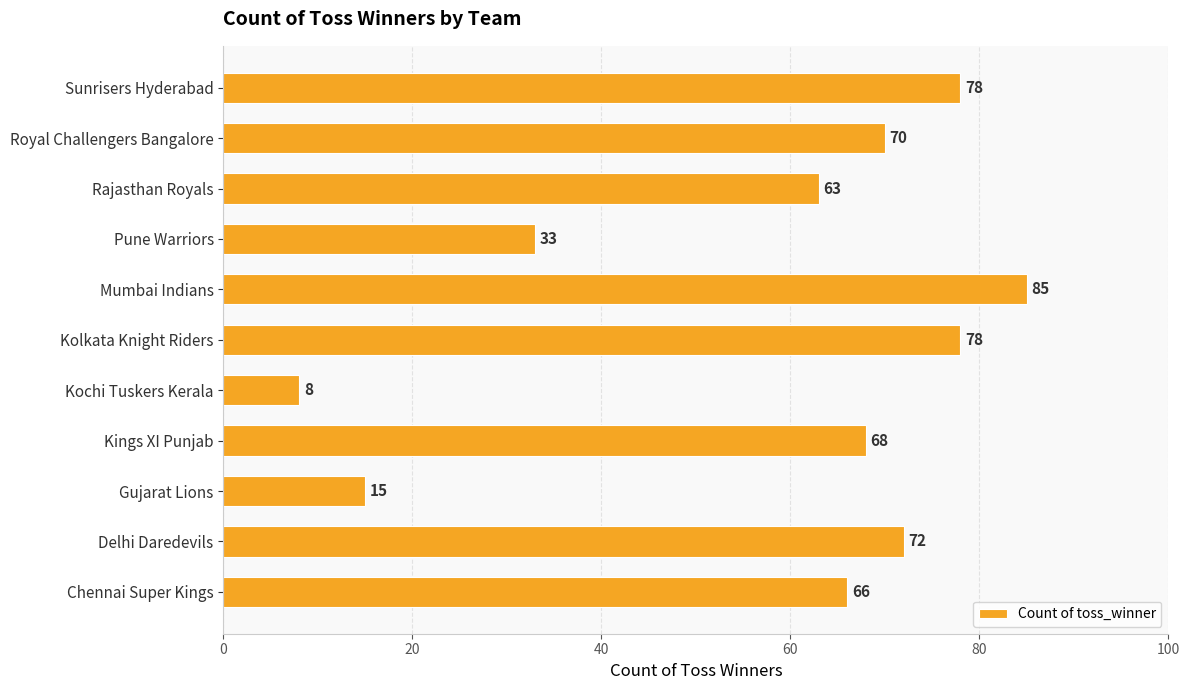

Count the number of data series in this chart.

1